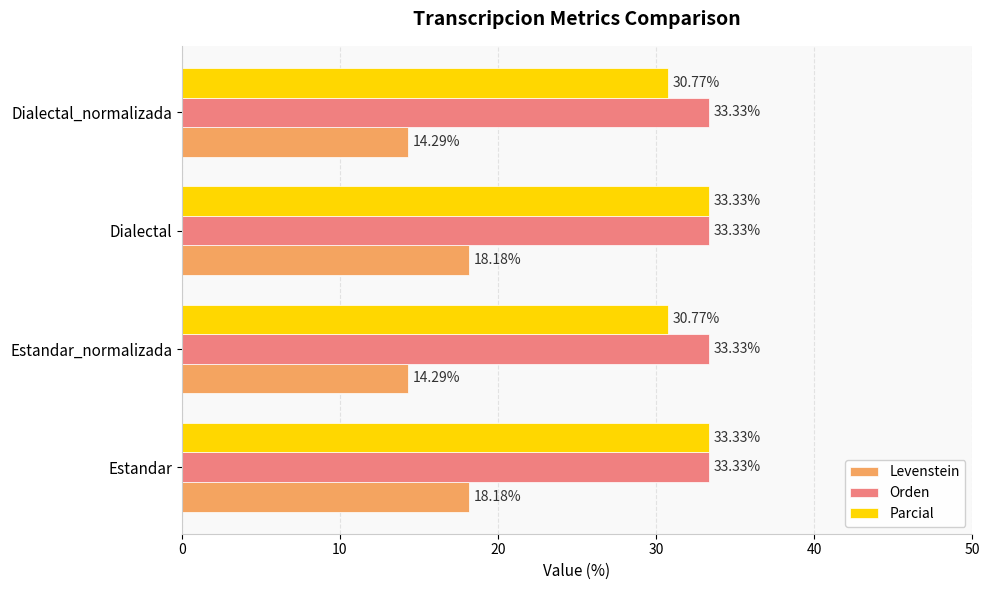

Between Estandar_normalizada and Dialectal, which series saw the biggest shift?

Levenstein